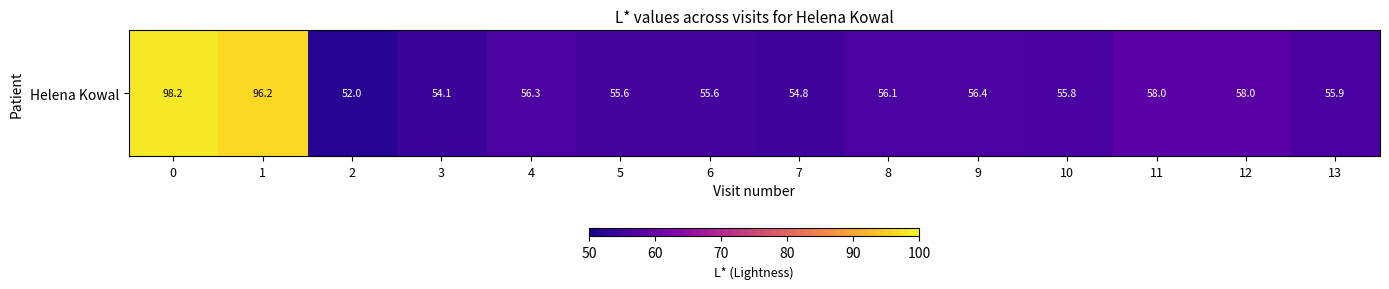

What is the maximum value shown in the chart?

98.2